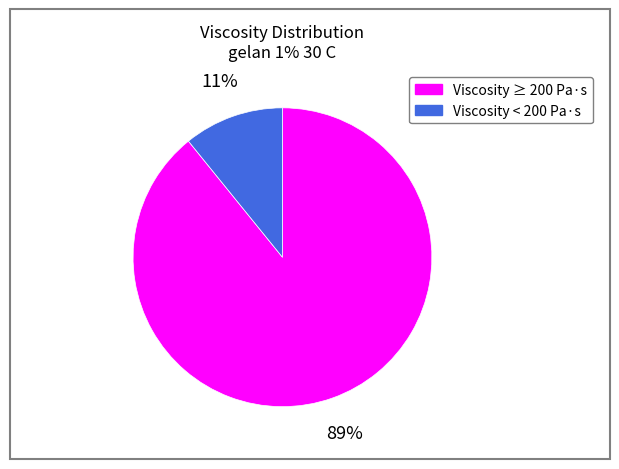

Rank the categories by value from lowest to highest.

Viscosity < 200 Pa·s, Viscosity ≥ 200 Pa·s